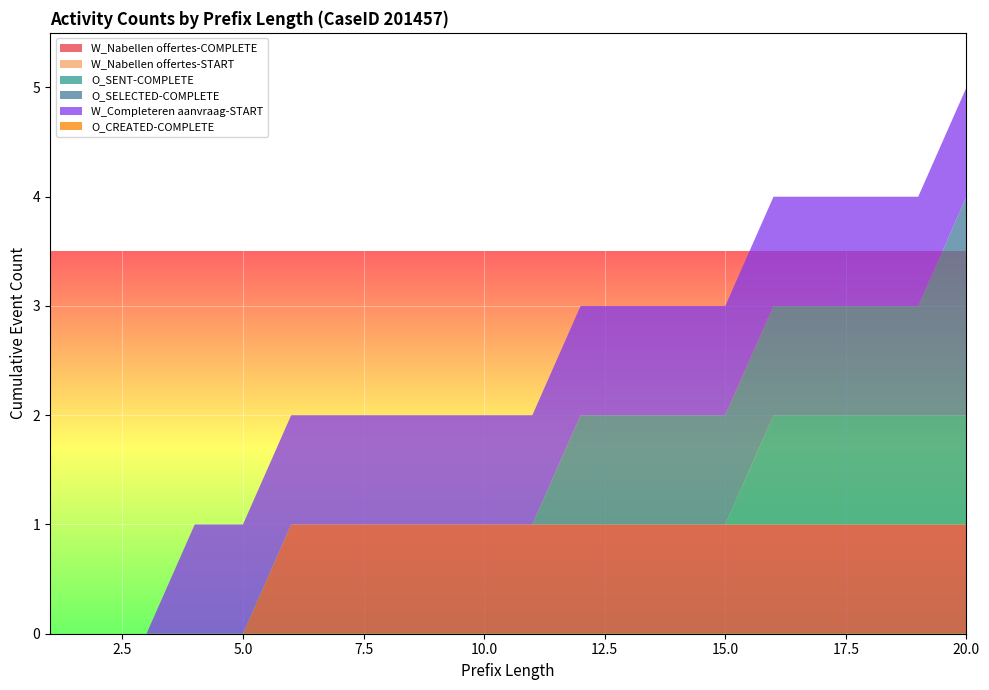

Reading left to right, extract all data points from this chart.

W_Nabellen offertes-COMPLETE: 0	0	0	0	0	1	1	1	1	1	1	1	1	1	1	1	1	1	1	1
W_Nabellen offertes-START: 0	0	0	0	0	0	0	0	0	0	0	0	0	0	0	0	0	0	0	0
O_SENT-COMPLETE: 0	0	0	0	0	0	0	0	0	0	0	0	0	0	0	1	1	1	1	1
O_SELECTED-COMPLETE: 0	0	0	0	0	0	0	0	0	0	0	1	1	1	1	1	1	1	1	2
W_Completeren aanvraag-START: 0	0	0	1	1	1	1	1	1	1	1	1	1	1	1	1	1	1	1	1
O_CREATED-COMPLETE: 0	0	0	0	0	0	0	0	0	0	0	0	0	0	0	0	0	0	0	0